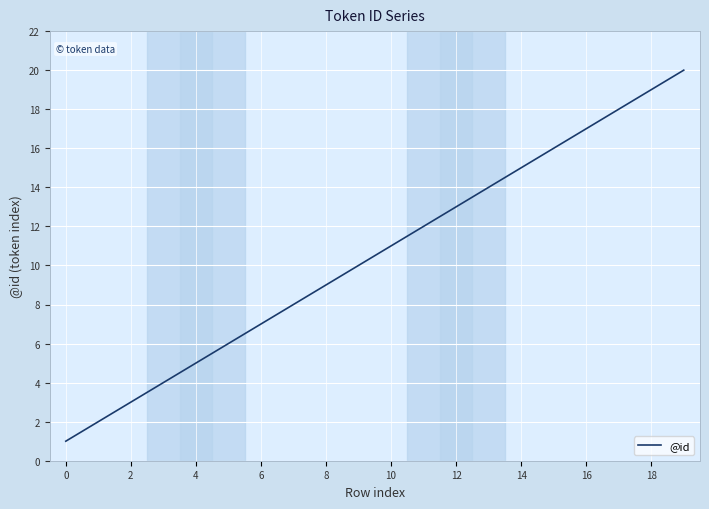

What is the difference between the maximum and minimum values?

19